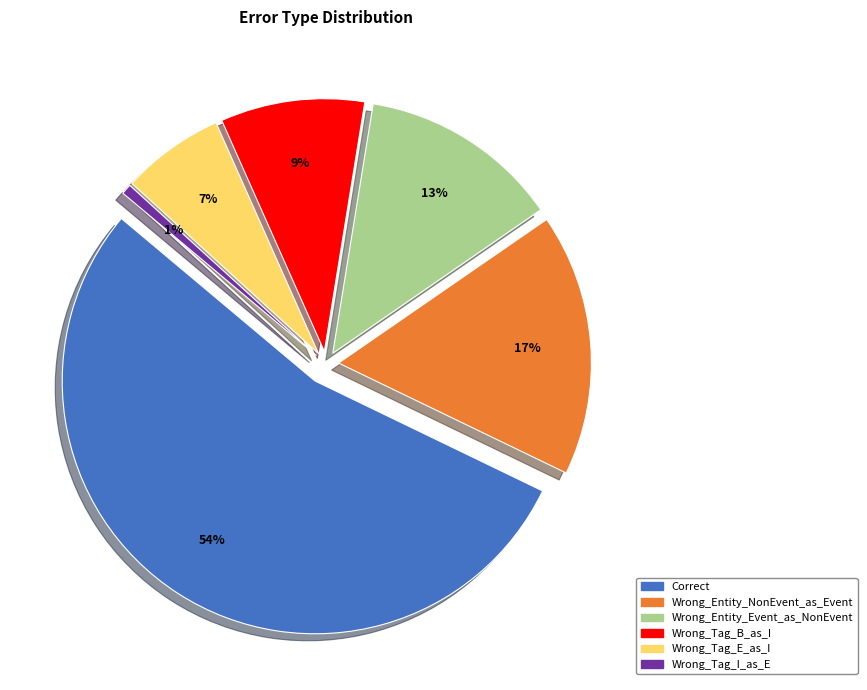

Is it true that Wrong_Tag_B_as_I is 3% of the pie?

False